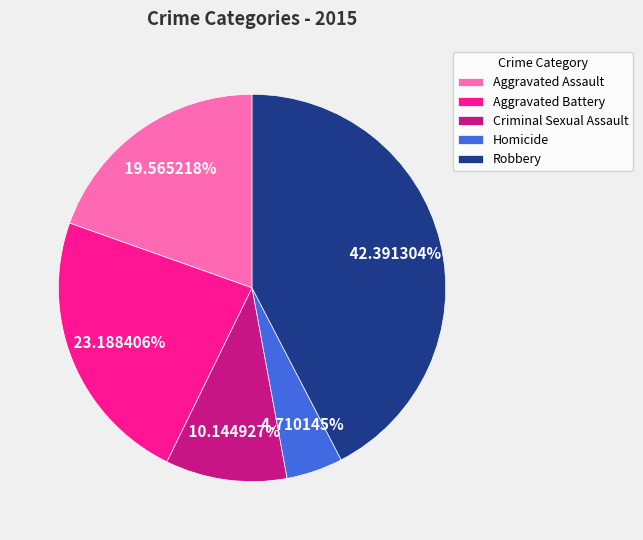

Rank the categories by value from highest to lowest.

Robbery, Aggravated Battery, Aggravated Assault, Criminal Sexual Assault, Homicide